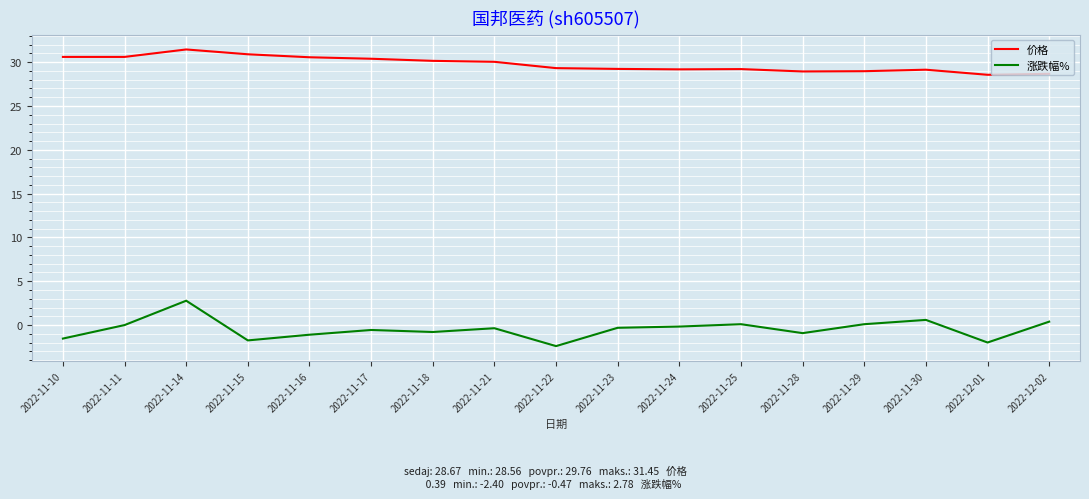

Rank the series at 2022-11-16 from lowest to highest value.

涨跌幅%, 价格